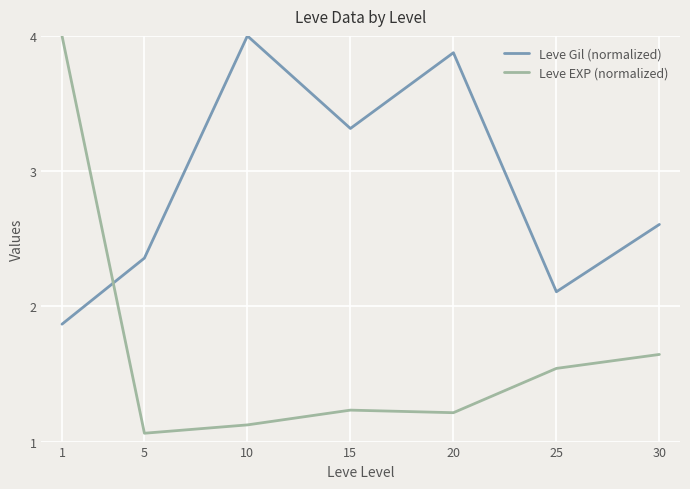

Which label corresponds to the smallest value in the chart?

5